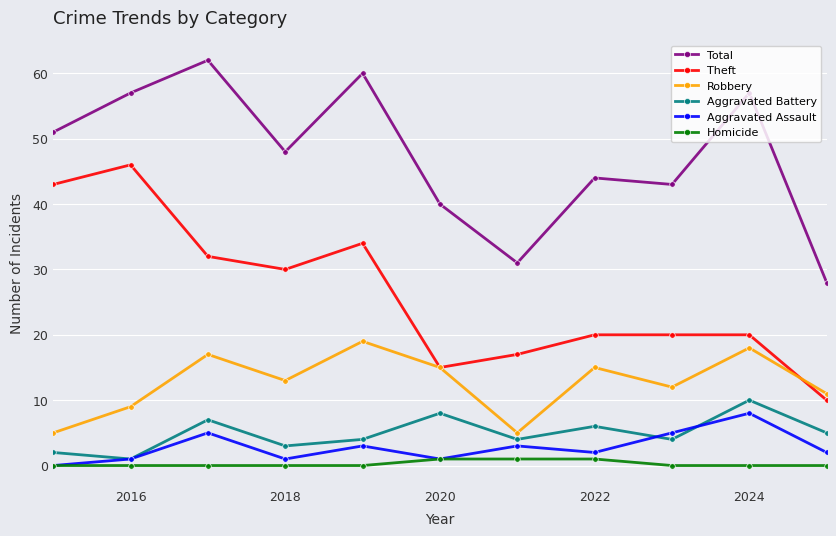

What are all the series names shown in the legend?

Total, Theft, Robbery, Aggravated Battery, Aggravated Assault, Homicide